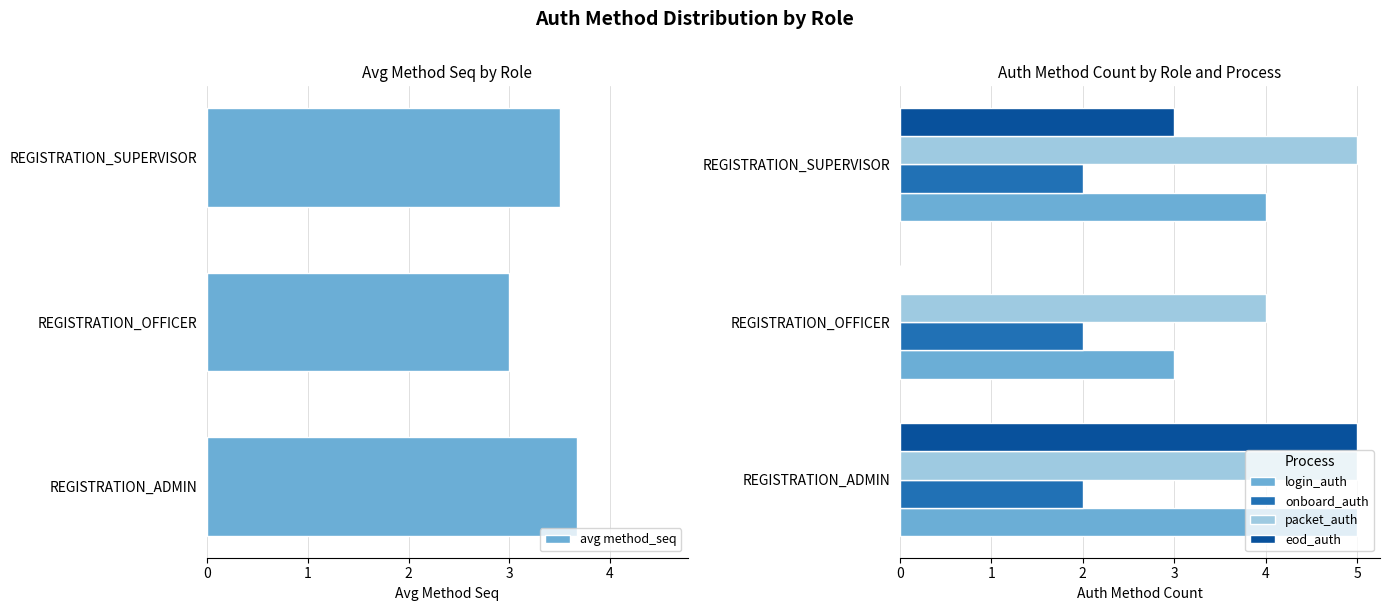

The onboard_auth series shows 3 at REGISTRATION_OFFICER. True or false?

False